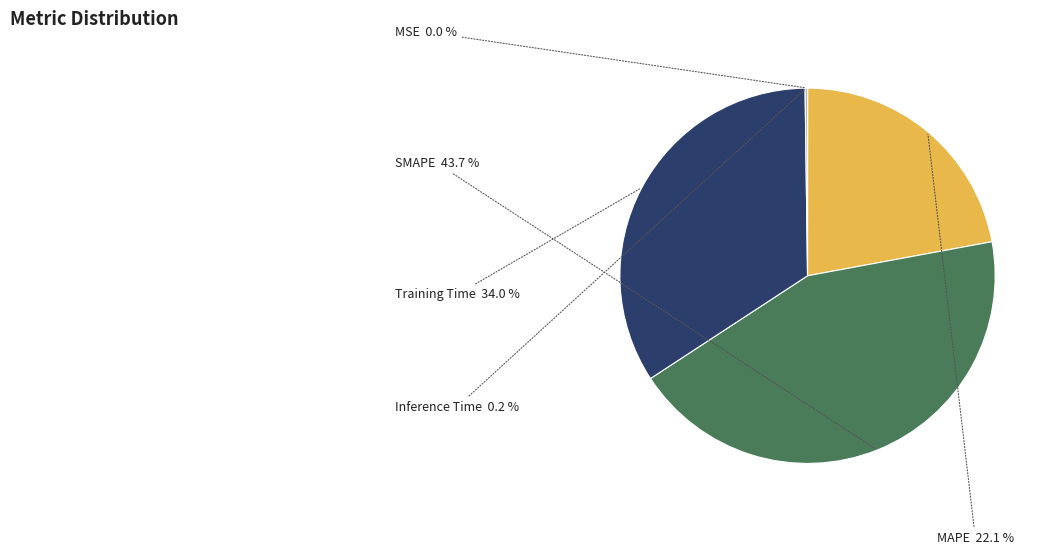

How much of the chart is everything except Training Time?

66.0%